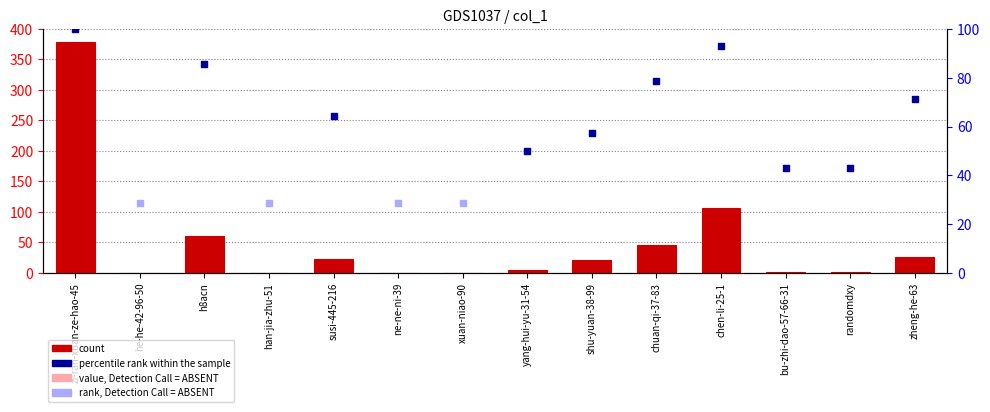

Between susi-445-216 and han-jia-zhu-51, which is larger?

susi-445-216